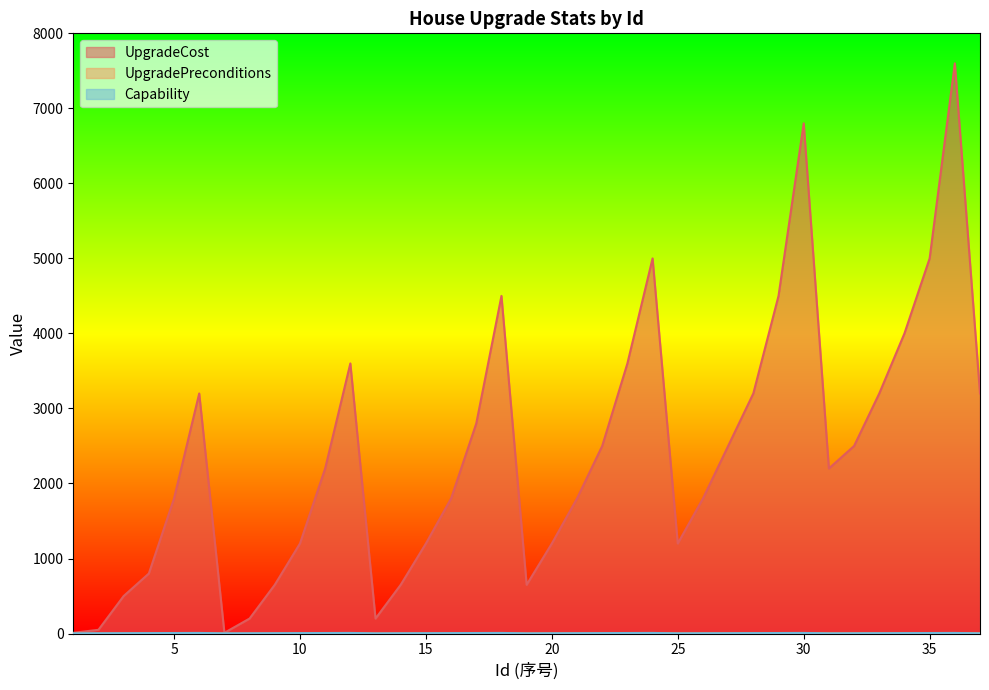

Count the number of categories in the chart.

37